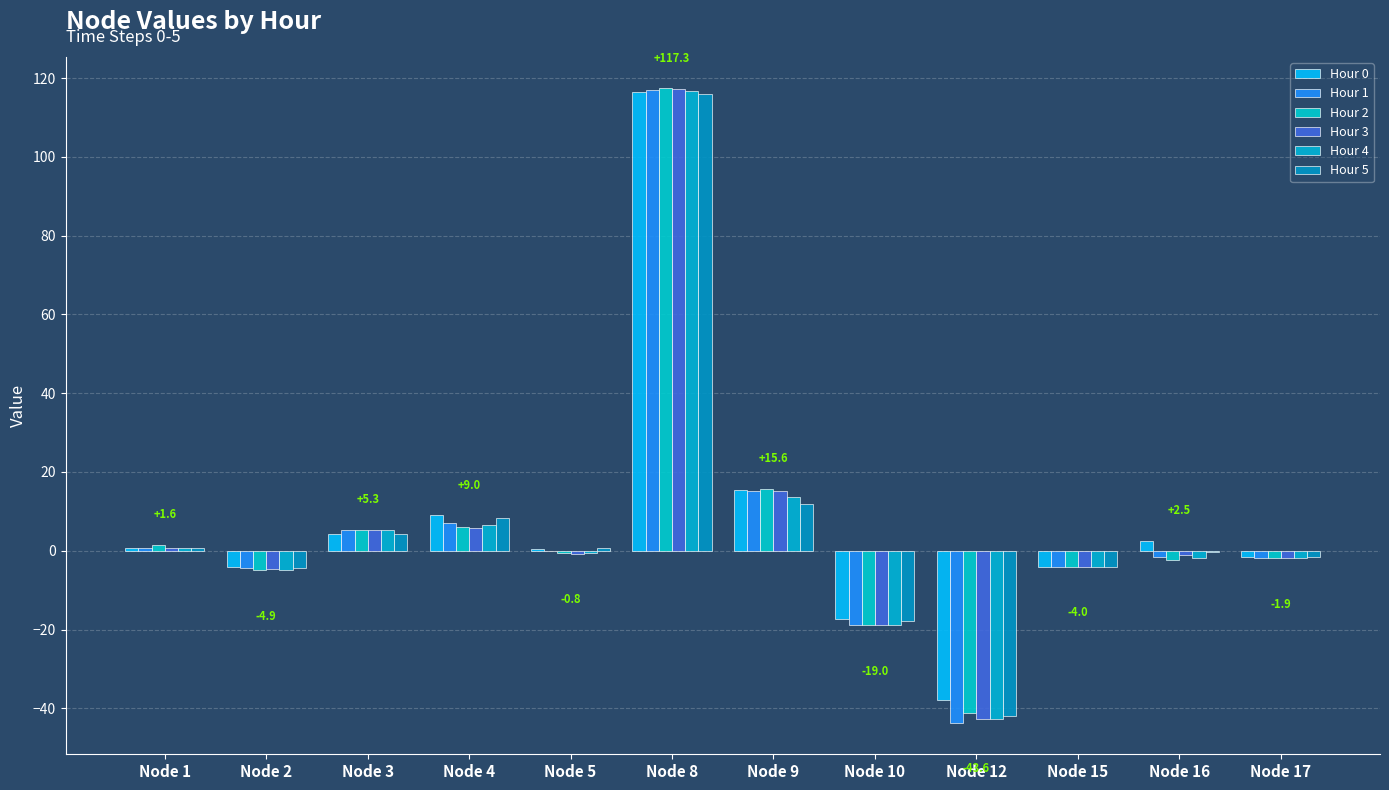

Rank the series by their maximum value, from lowest to highest.

Hour 5, Hour 0, Hour 4, Hour 1, Hour 3, Hour 2